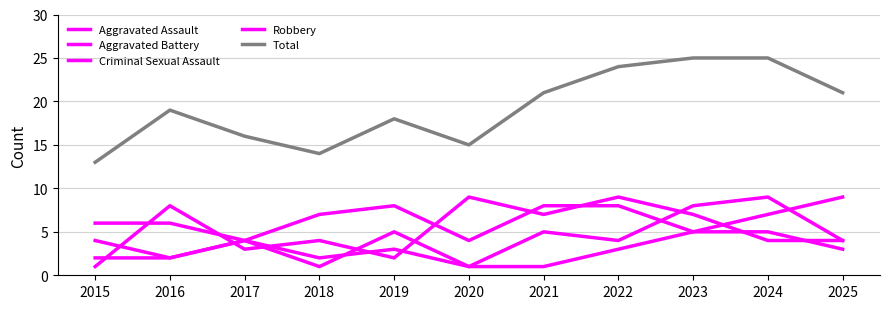

Which series changed the most between 2016 and 2025?

Aggravated Assault